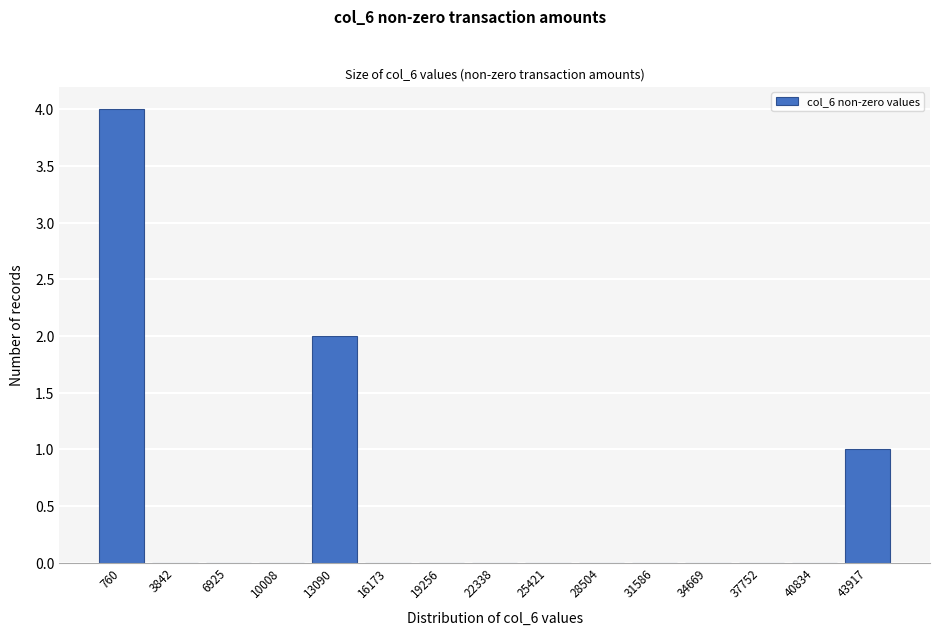

Reading right to left, extract all data points from this chart.

43917=1	40834=0	37752=0	34669=0	31586=0	28504=0	25421=0	22338=0	19256=0	16173=0	13090=2	10008=0	6925=0	3842=0	760=4